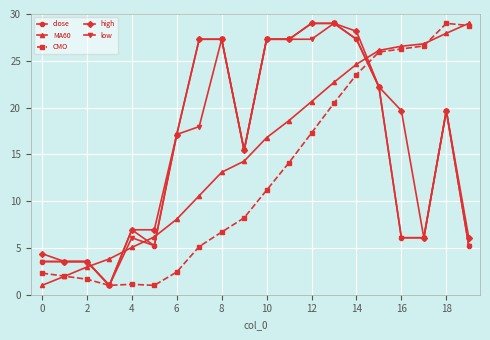

True or false: MA60 has more than 2 interior local peaks.

False